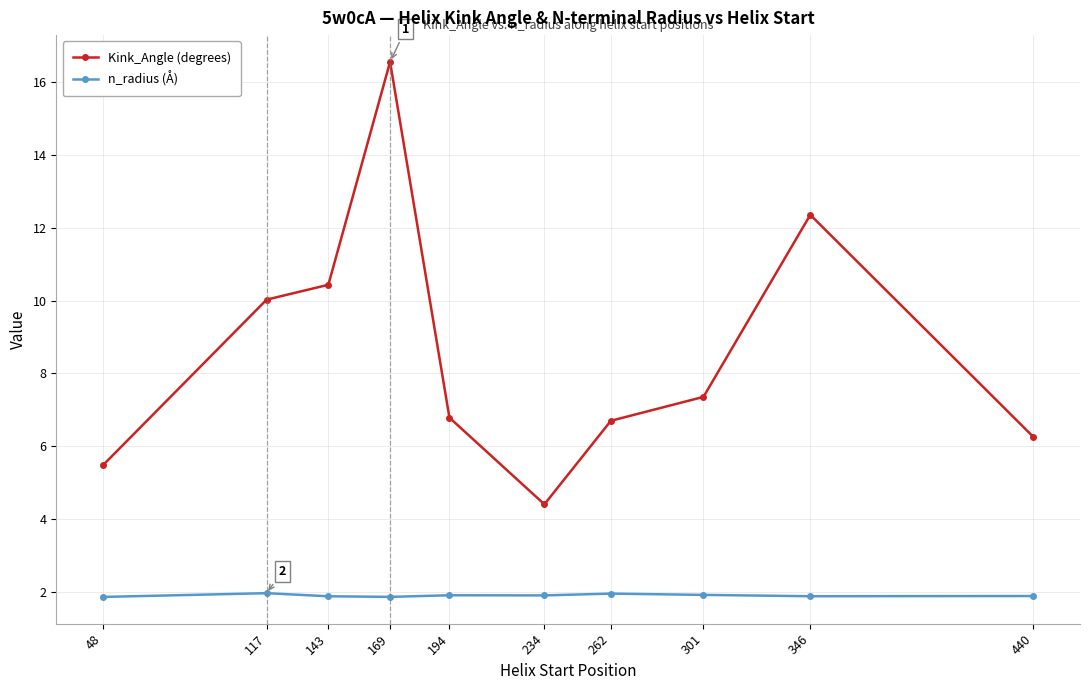

True or false: n_radius (Å) has a value of 1.9 at 143.

True